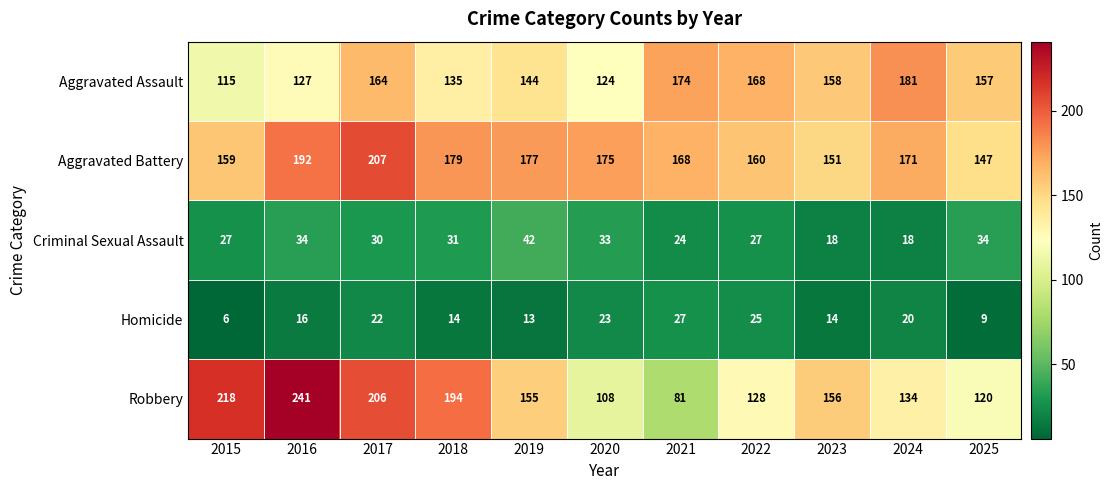

Read the Robbery value at 2020, to the nearest 5.

110